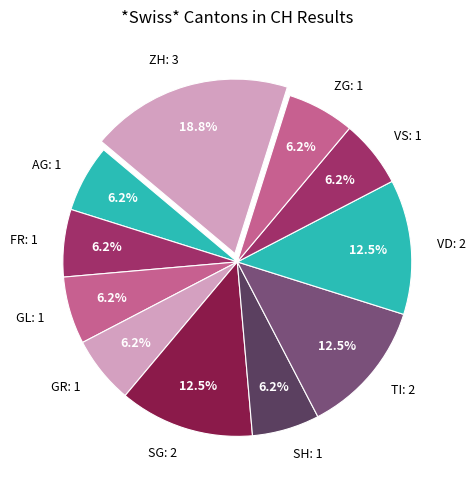

Count the number of slices in the pie.

11